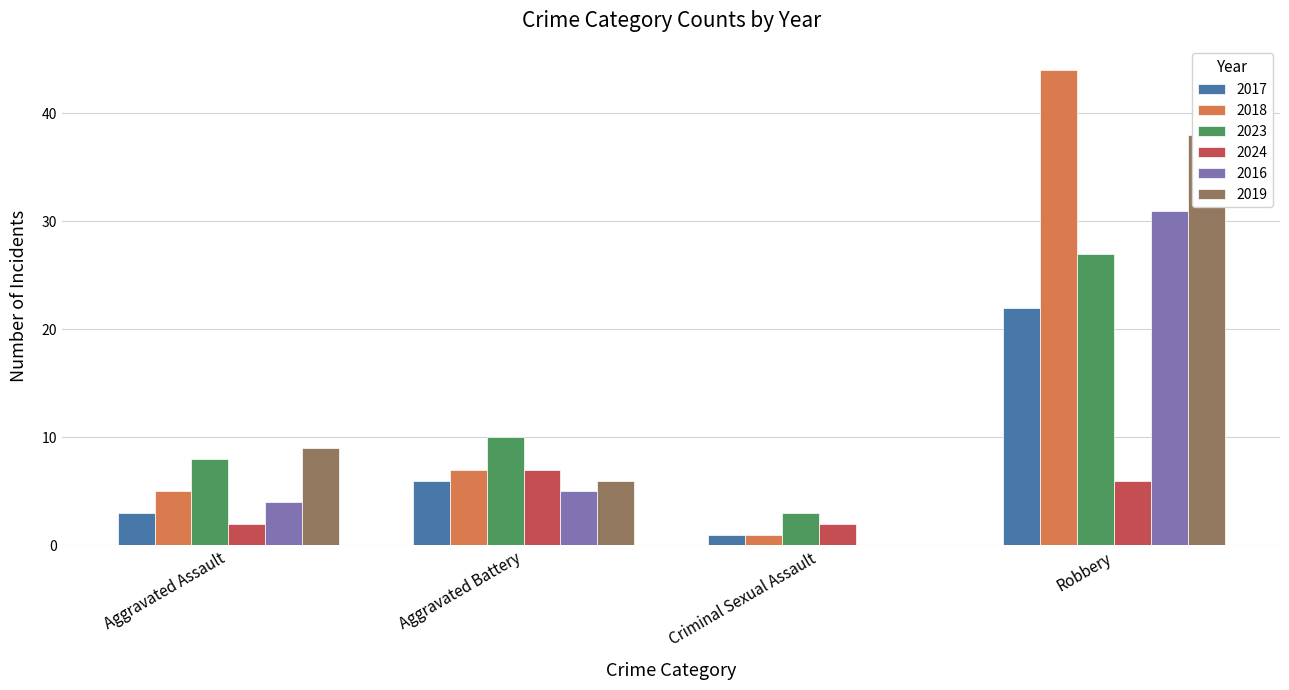

What is the sum of all 2018 values?

57